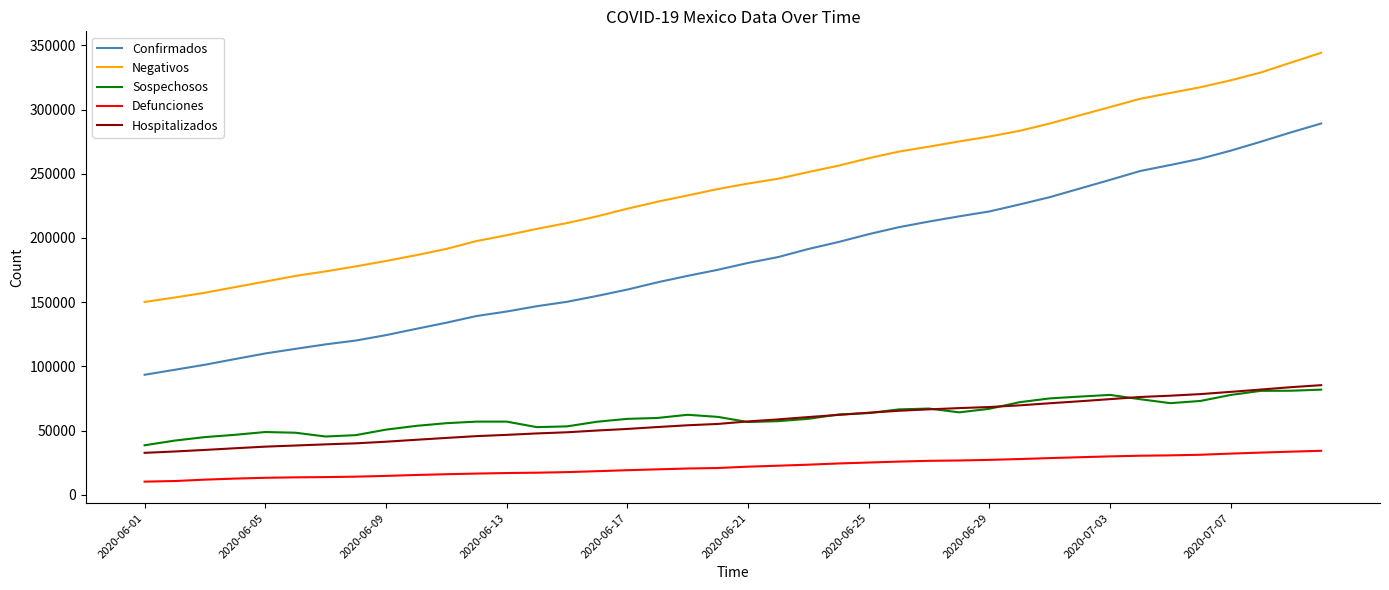

True or false: Defunciones and Confirmados cross at least once.

False